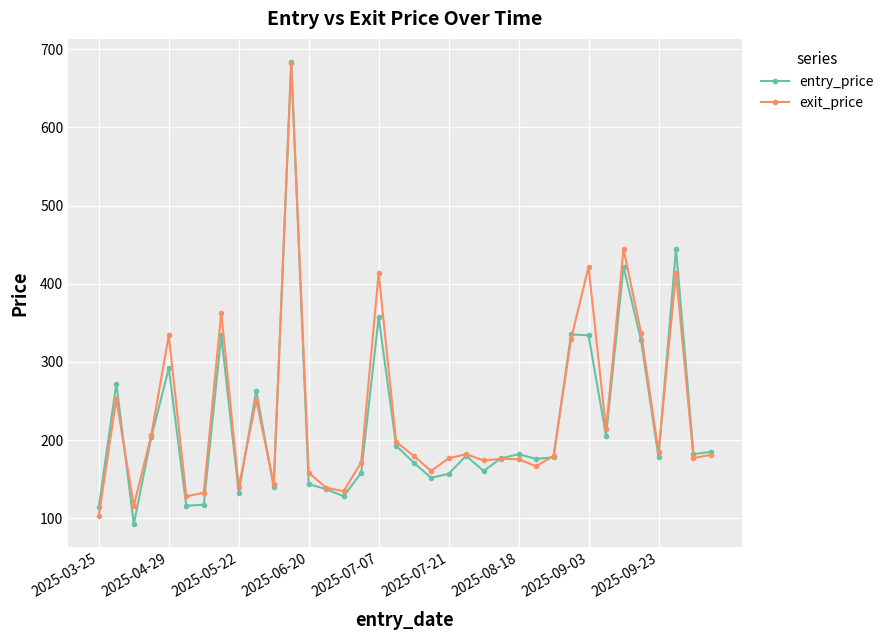

What is the greatest value displayed?

683.6